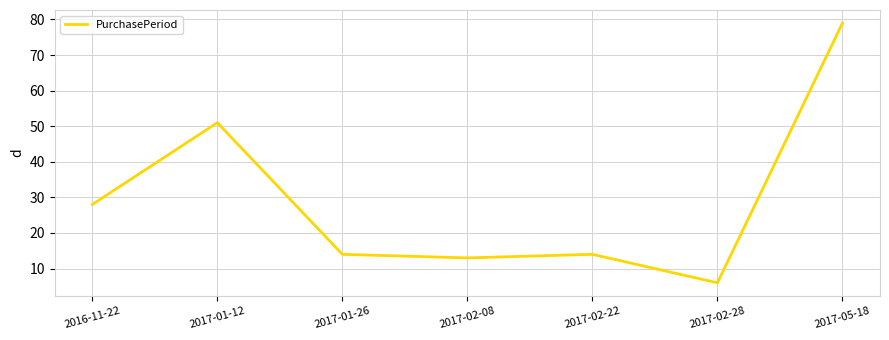

What is the difference between the second highest and second lowest values?

38